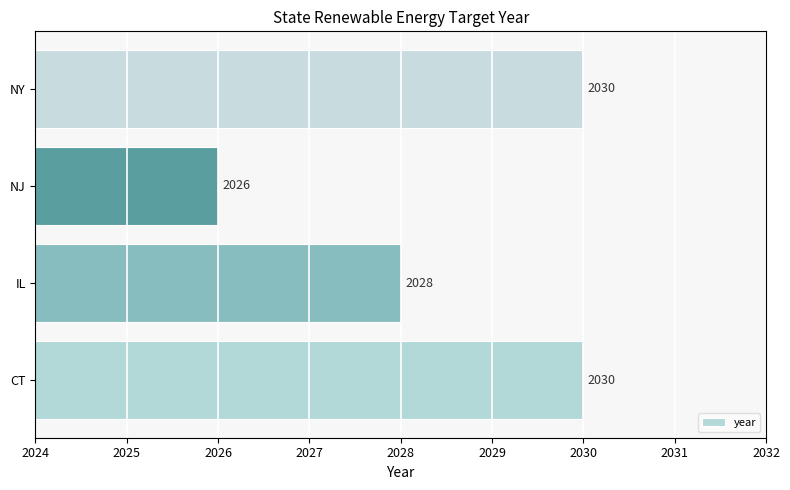

How many bars are there in total?

4